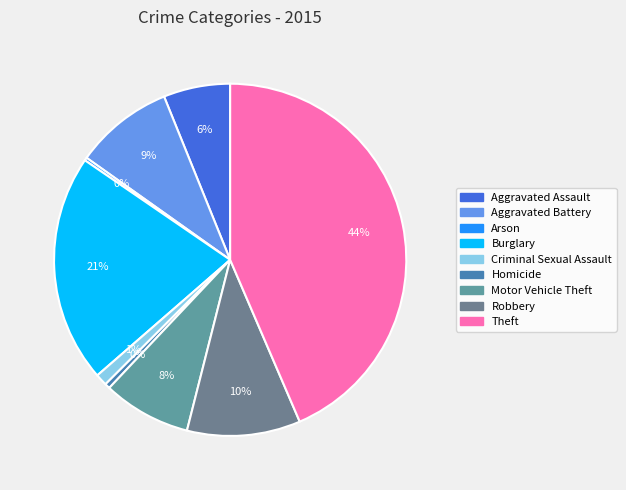

To the nearest percent, what portion does Robbery represent?

10%